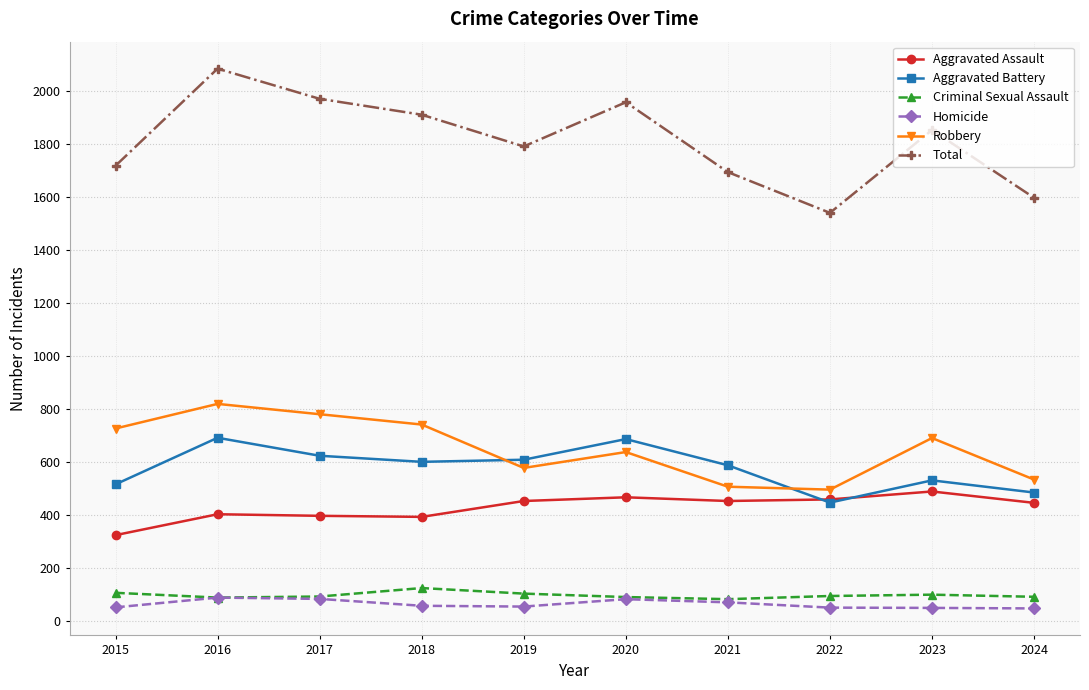

True or false: Total has more than 0 interior local peaks.

True